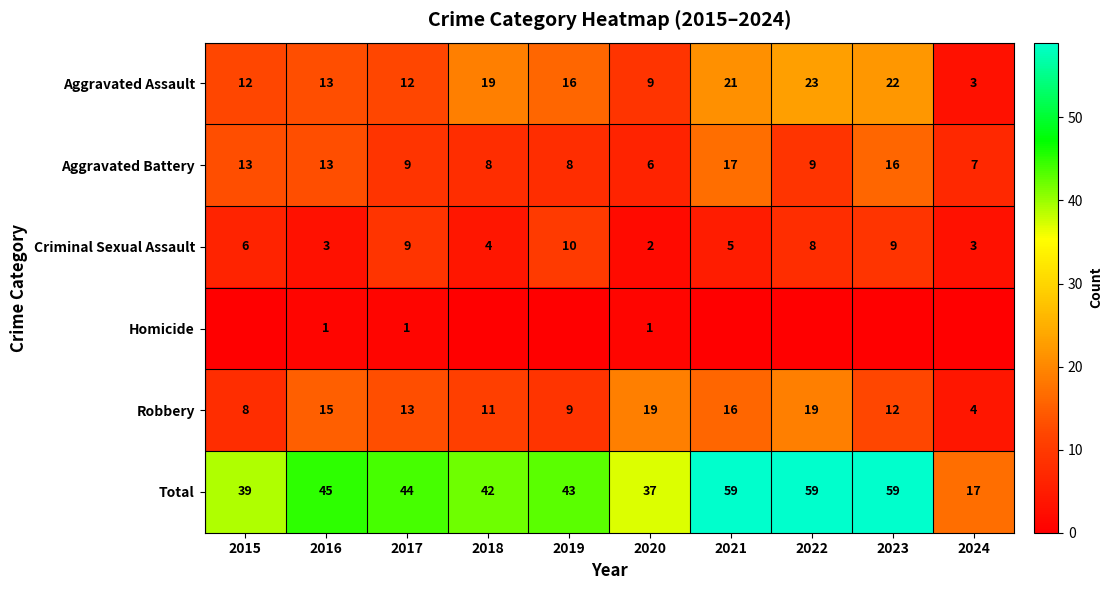

At which label does Aggravated Assault reach its minimum?

2024